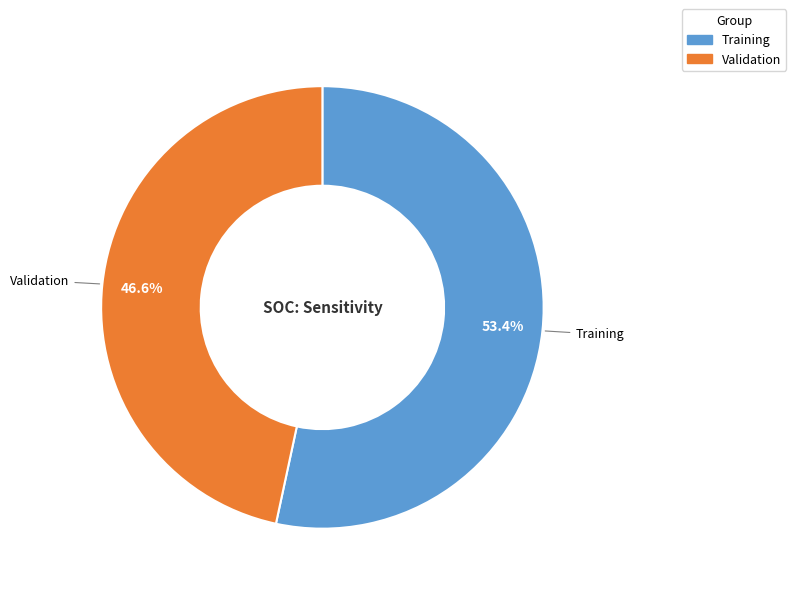

What is the largest slice in the pie chart?

Training